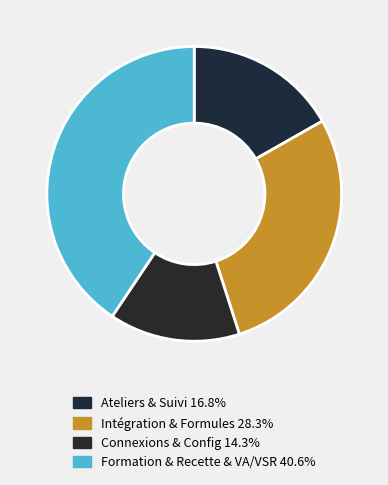

How many segments does this pie chart have?

4